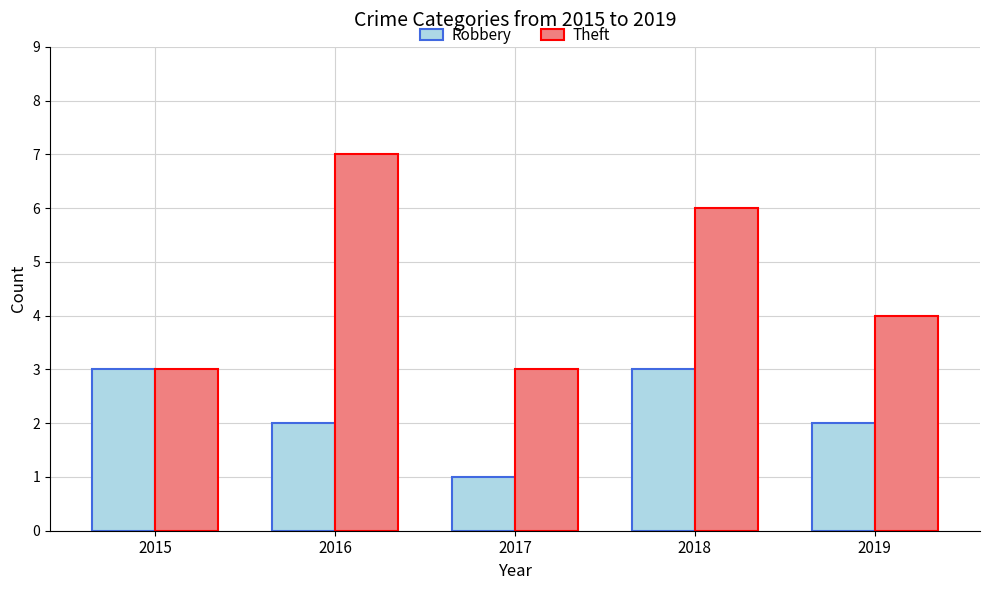

What is the minimum value shown in the chart?

1